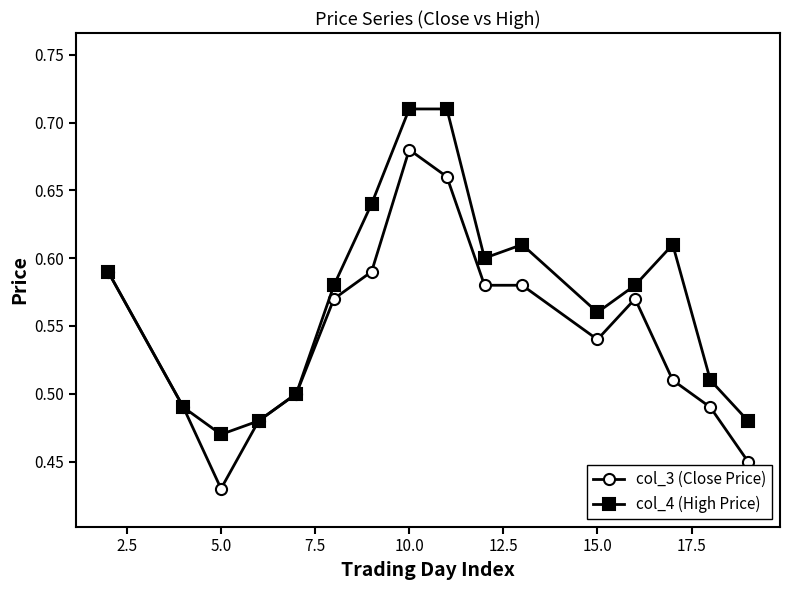

Which series has the largest total across all categories?

col_4 (High Price)